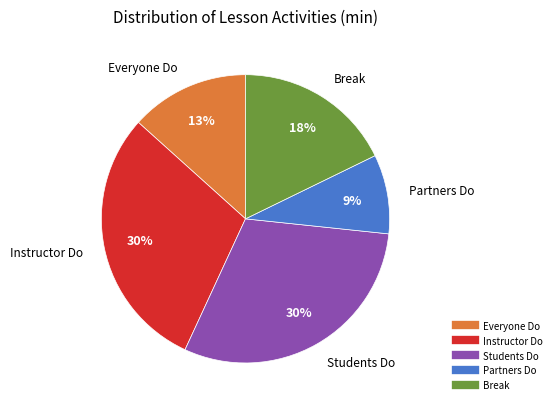

Is there a majority slice in this chart?

No